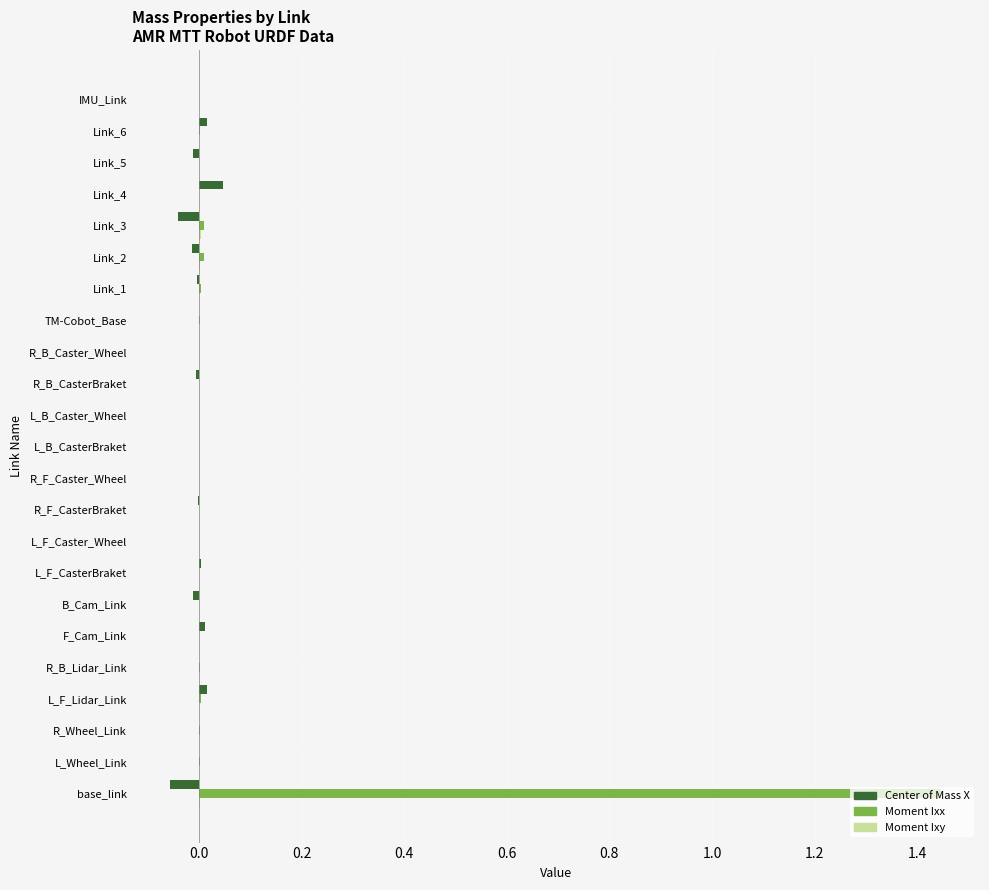

What is the sum of all Moment Ixx values?

1.5